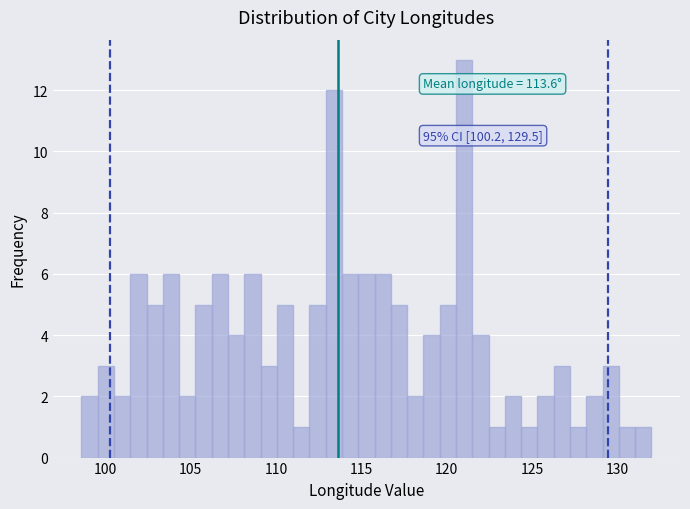

Read against the x-axis, roughly where is the centre of the tallest bar?

121.0